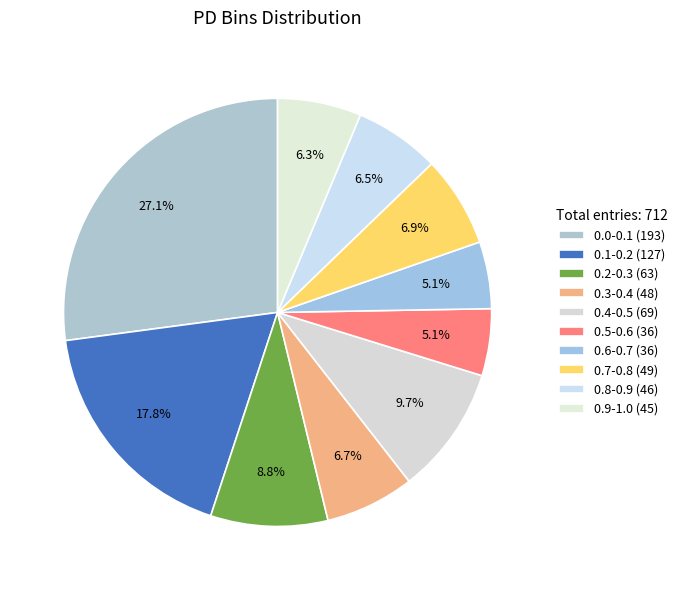

Count the number of slices in the pie.

10